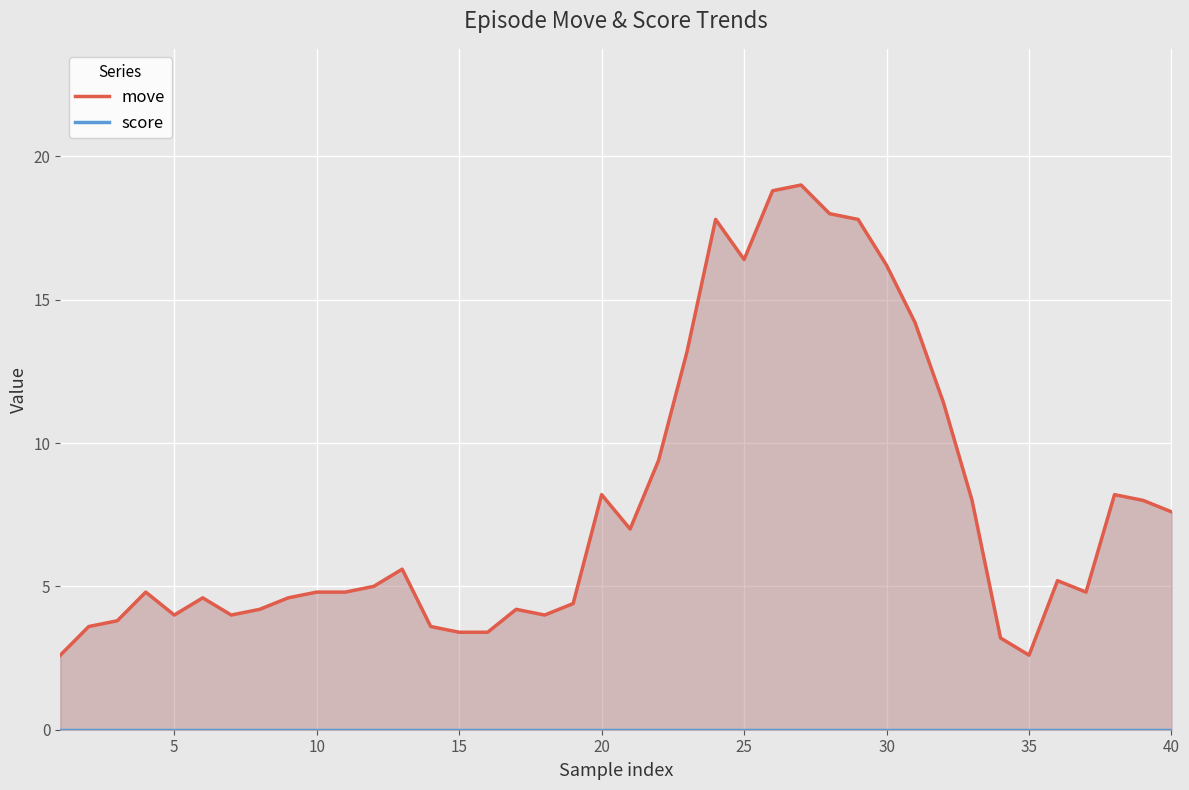

True or false: move and score intersect in this chart.

False